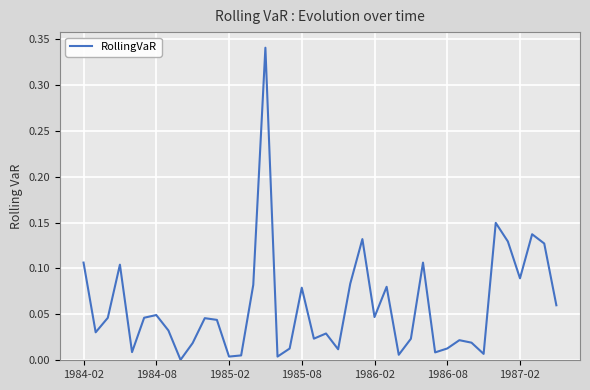

What is the sum of all values?

2.4